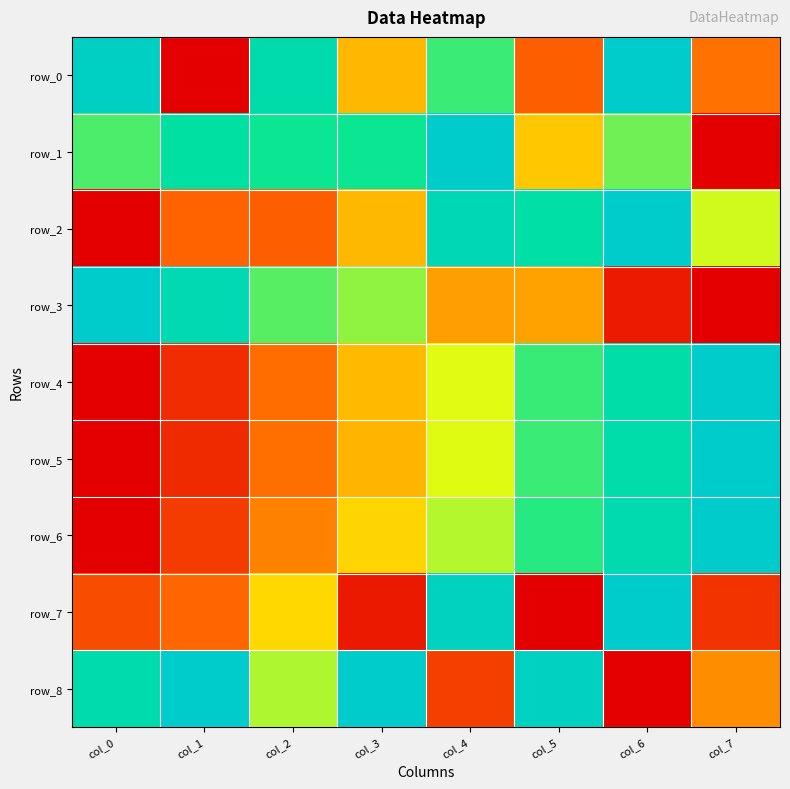

Between col_7 and col_5, which is larger?

col_7